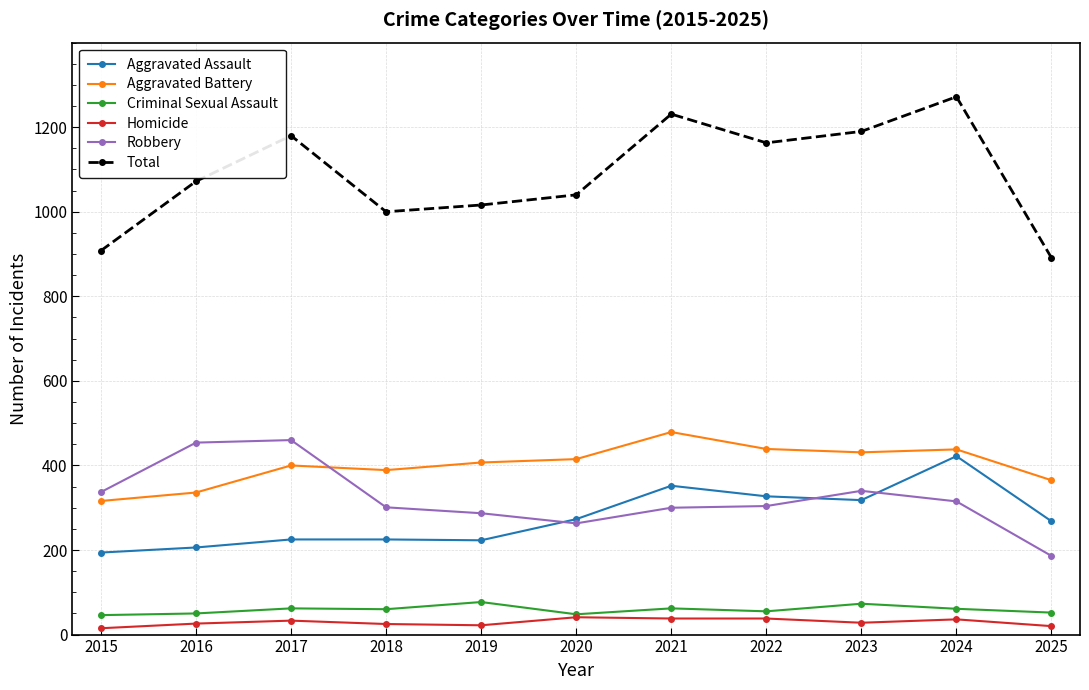

What is the difference between the highest and lowest values at 2019?

994